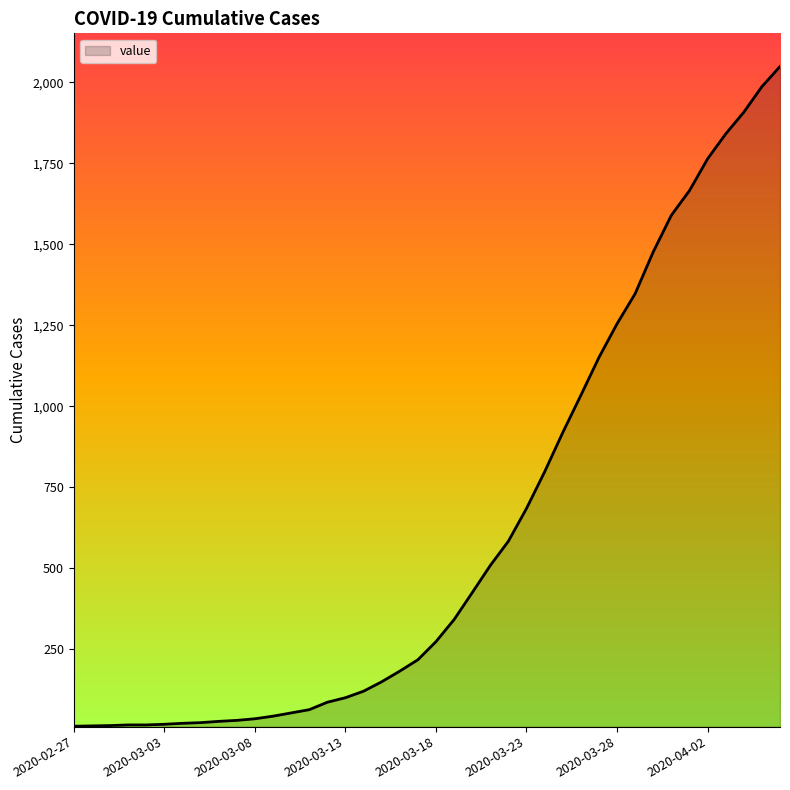

What is the maximum value shown in the chart?

2049